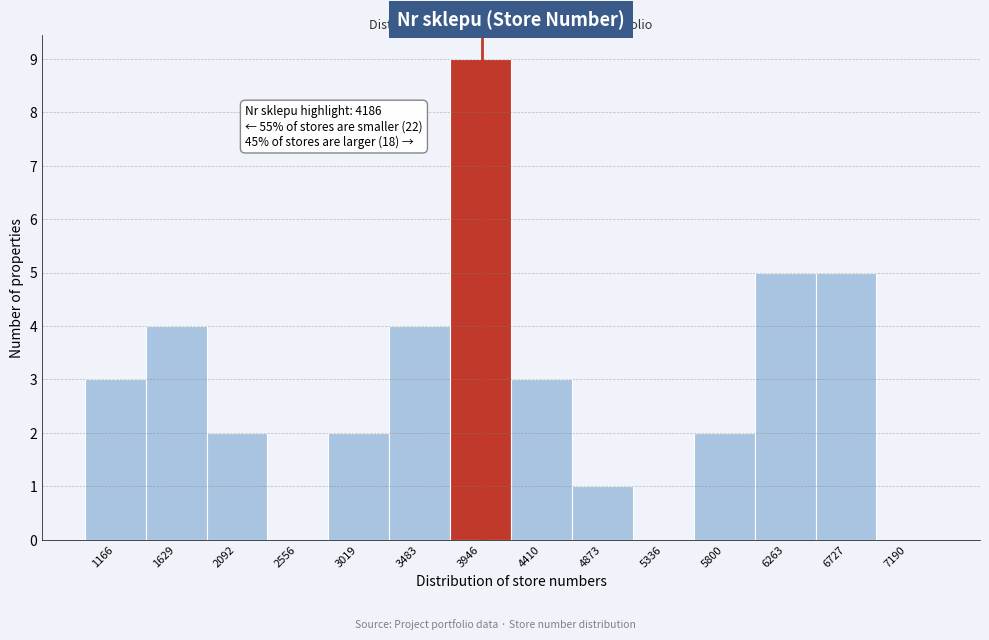

Reading left to right, extract all data points from this chart.

1166=3	1629=4	2092=2	2556=0	3019=2	3483=4	3946=9	4410=3	4873=1	5336=0	5800=2	6263=5	6727=5	7190=0